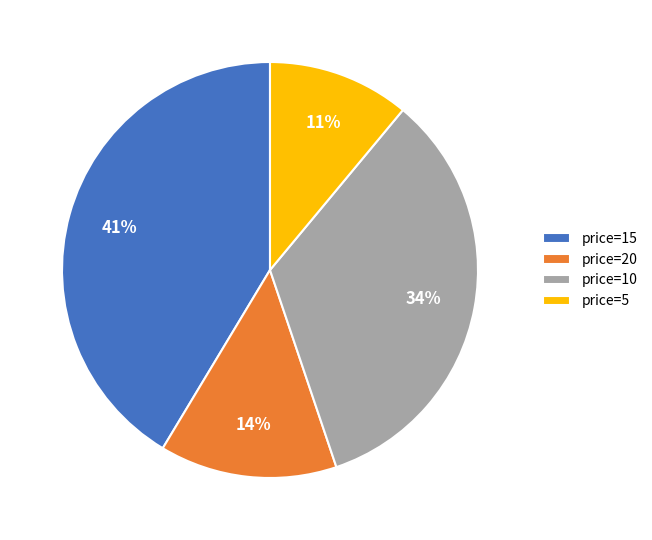

The price=10 slice represents 46% of the pie. True or false?

False